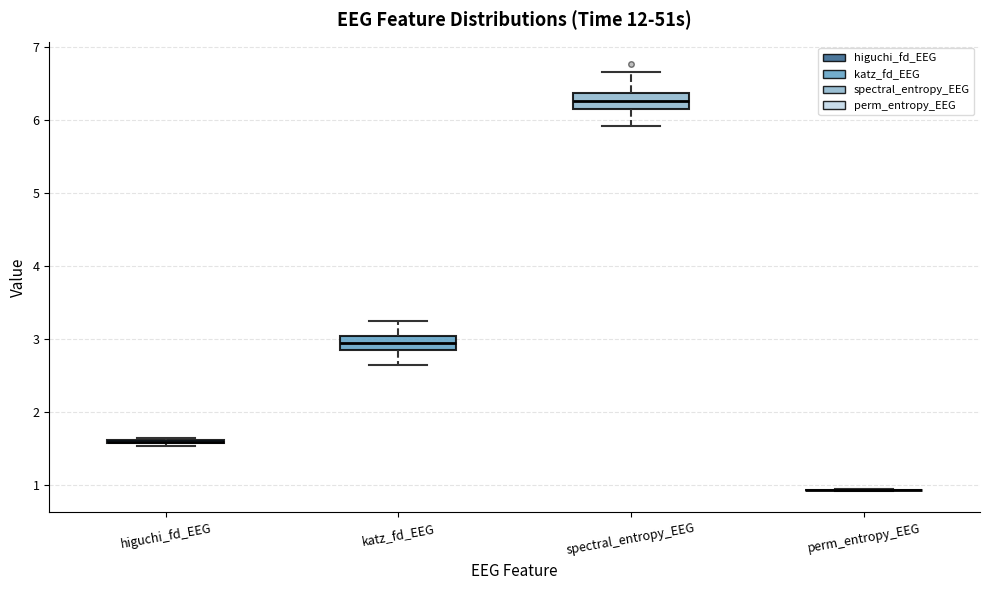

Reading left to right, read every box against the y-axis: the position of its median line, the range the box covers, and the ends of its whiskers. The values are not printed on the chart, so give them approximately, as read against the axis.

higuchi_fd_EEG: box collapsed to a line at 1.6, whiskers 1.5 to 1.6
katz_fd_EEG: median 2.9 (inside the box), box 2.9 to 3.0, whiskers 2.6 to 3.3
spectral_entropy_EEG: median 6.3, box 6.1 to 6.4, whiskers 5.9 to 6.7
perm_entropy_EEG: box collapsed to a line at 0.9, whiskers 0.9 to 0.9